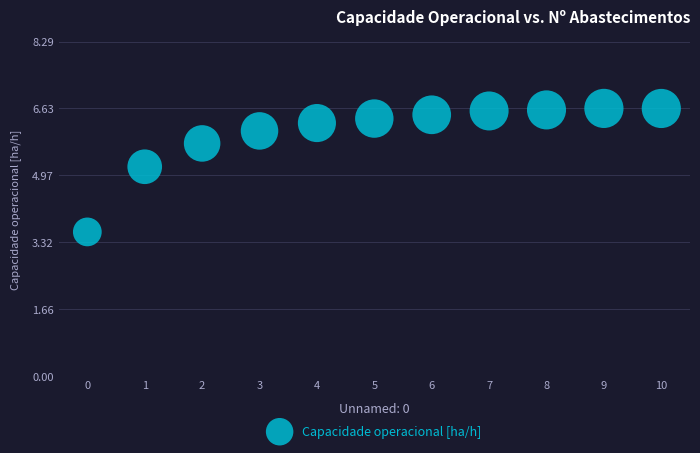

What is the range of Y values (max minus min)?

3.1